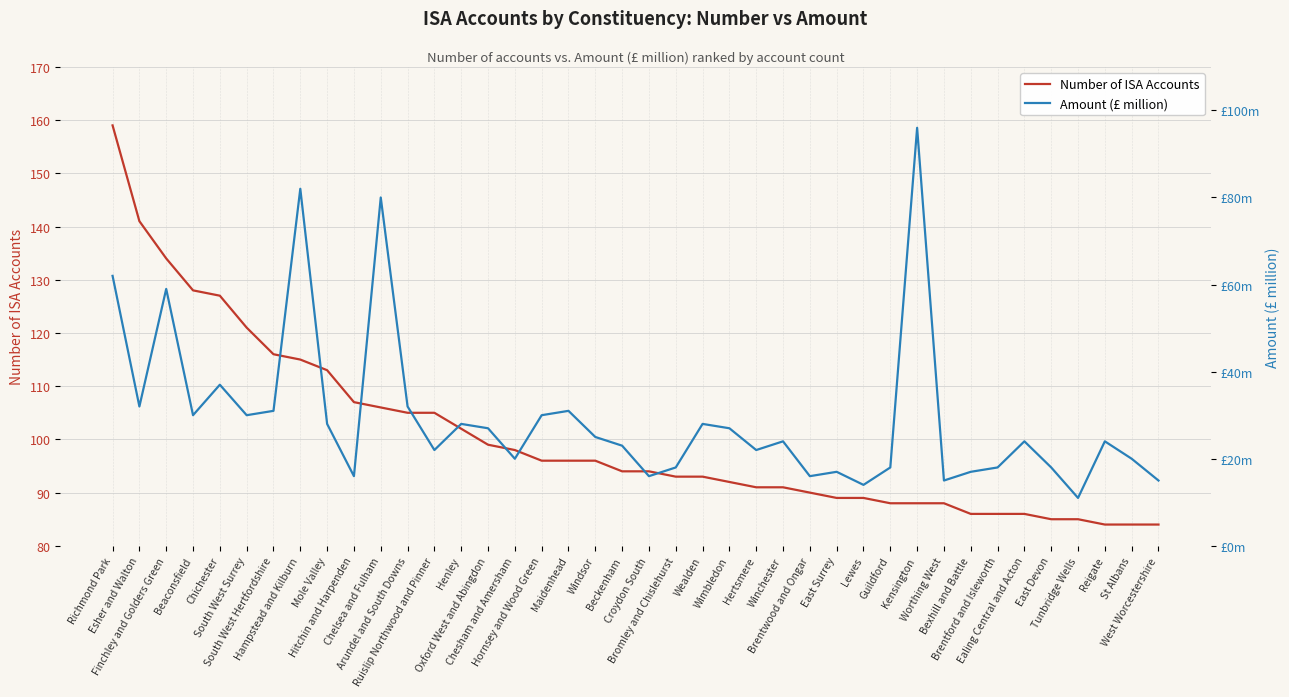

What is the difference between the highest and lowest values at Chesham and Amersham?

78